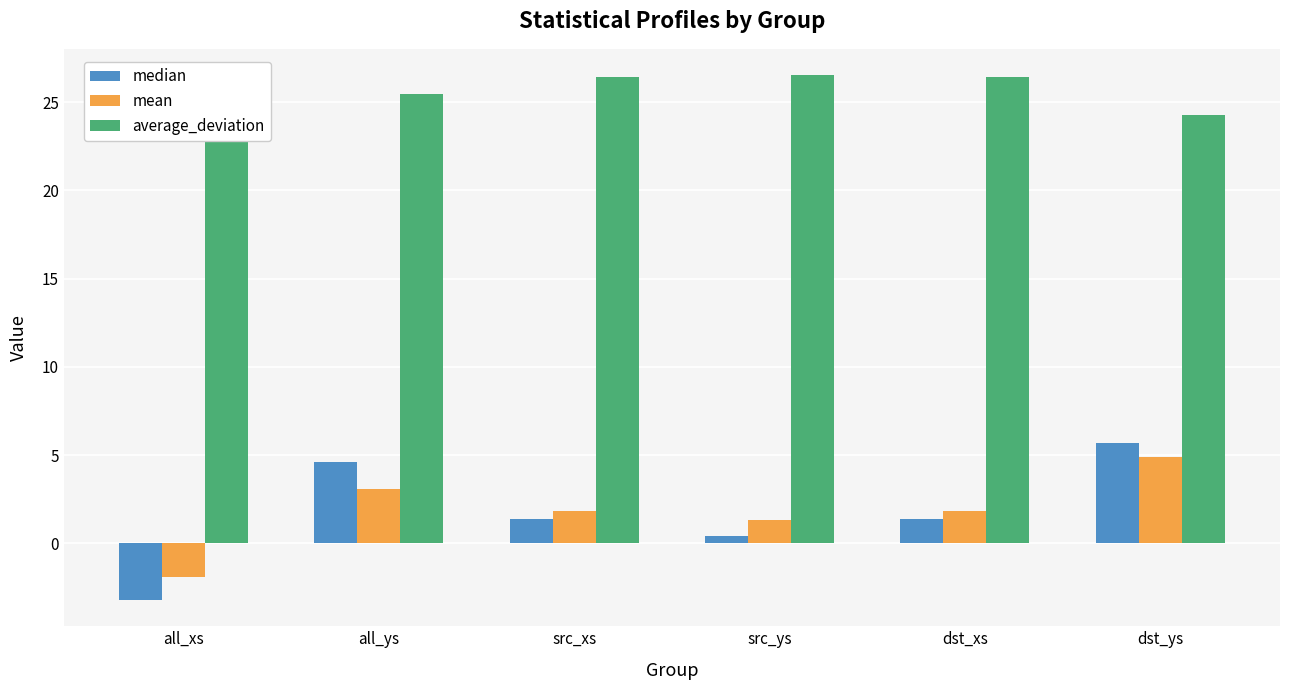

What is the spread (max minus min) of values at src_ys?

26.1